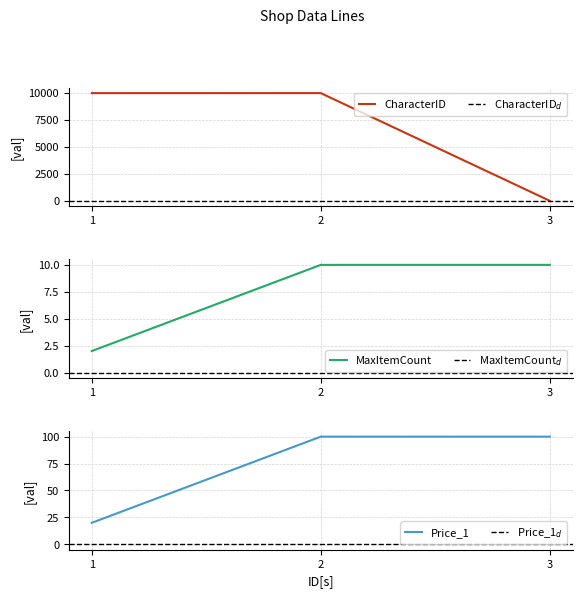

The Price_1 series shows 7 at 1. True or false?

False